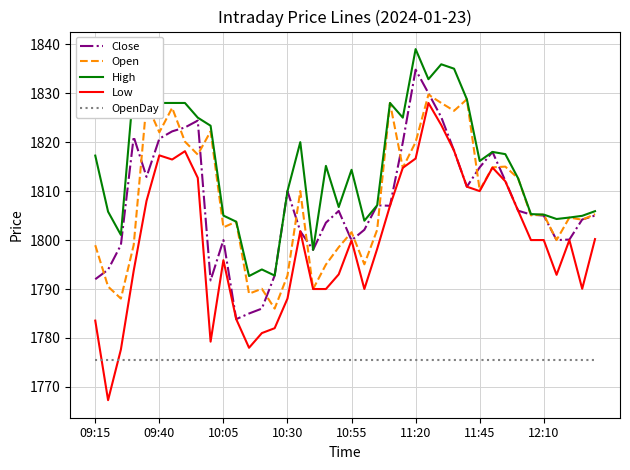

True or false: OpenDay and Open cross at least once.

False